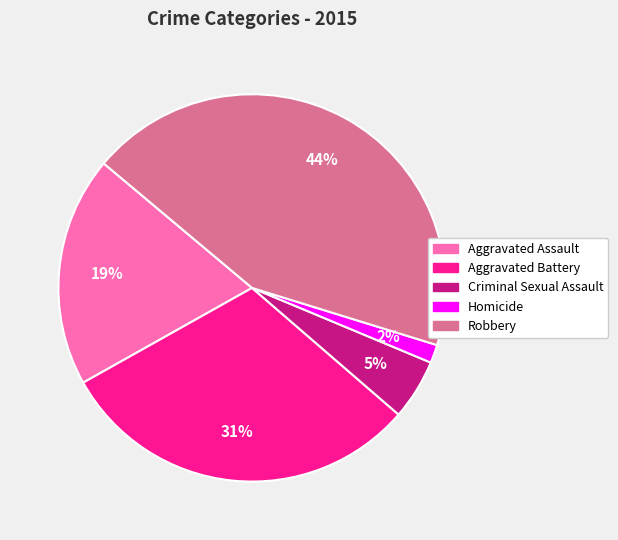

To the nearest percent, what portion does Criminal Sexual Assault represent?

5%